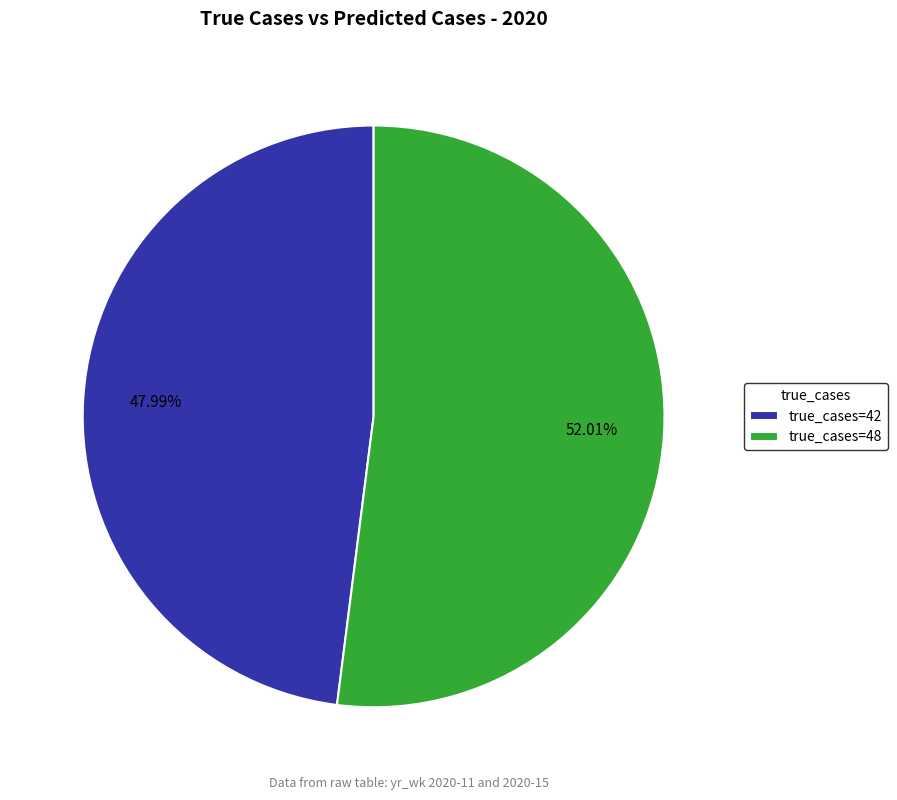

Which category has the smallest portion of the pie?

true_cases=42